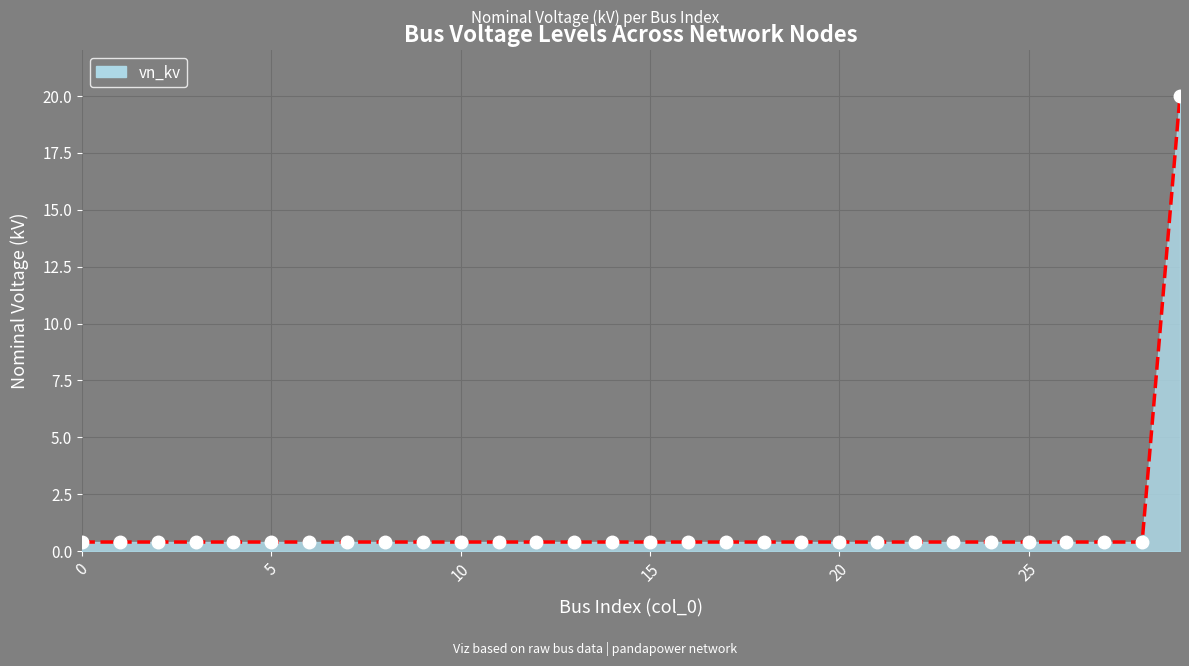

Read the value at 12.

0.4